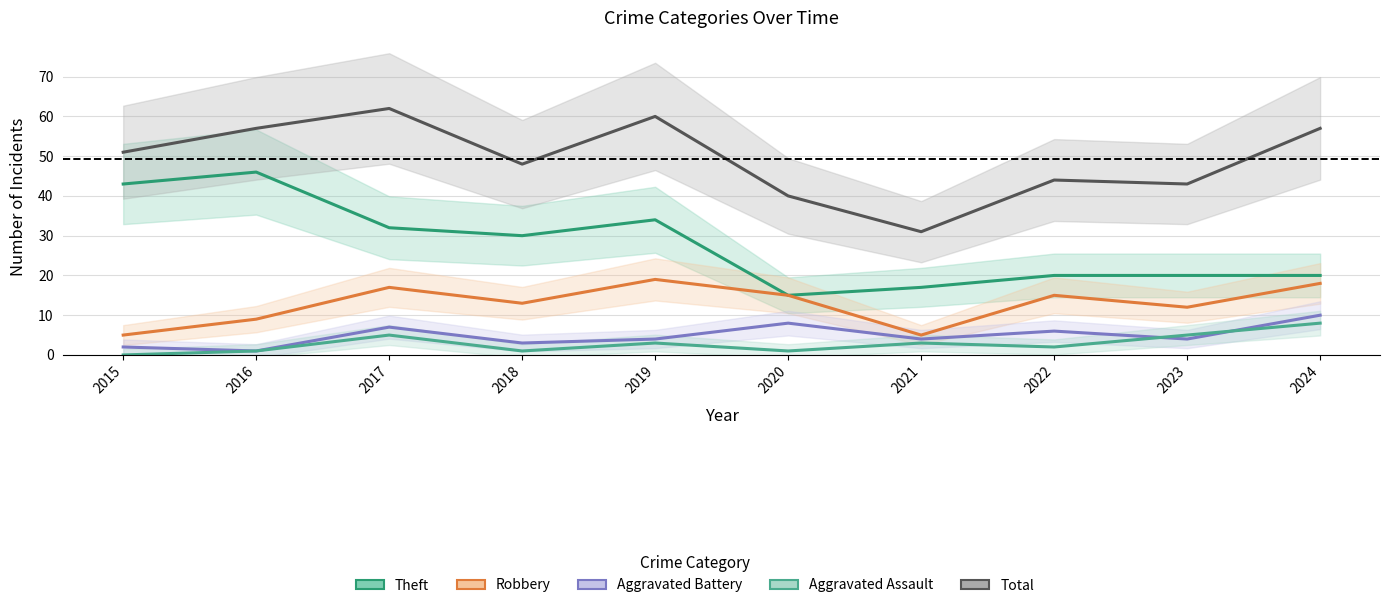

What is the difference between the maximum and minimum values in the Total series?

31